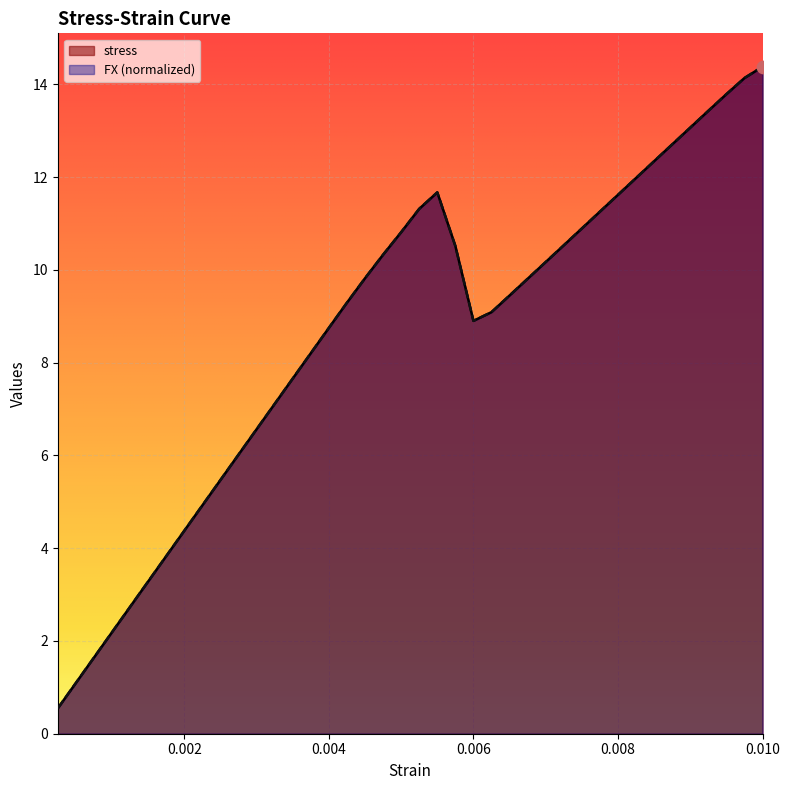

At how many categories does at least one series exceed 0?

40